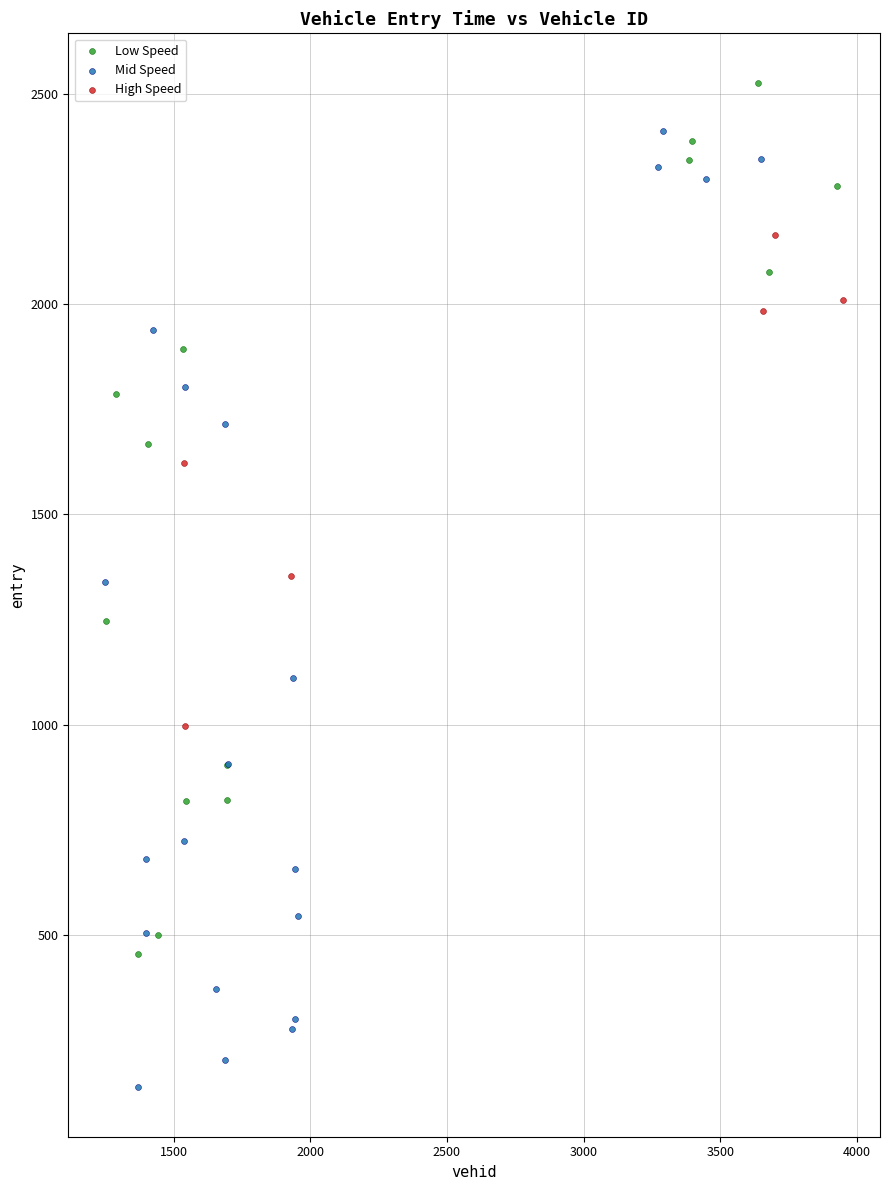

What are all the series names shown in the legend?

Low Speed, Mid Speed, High Speed